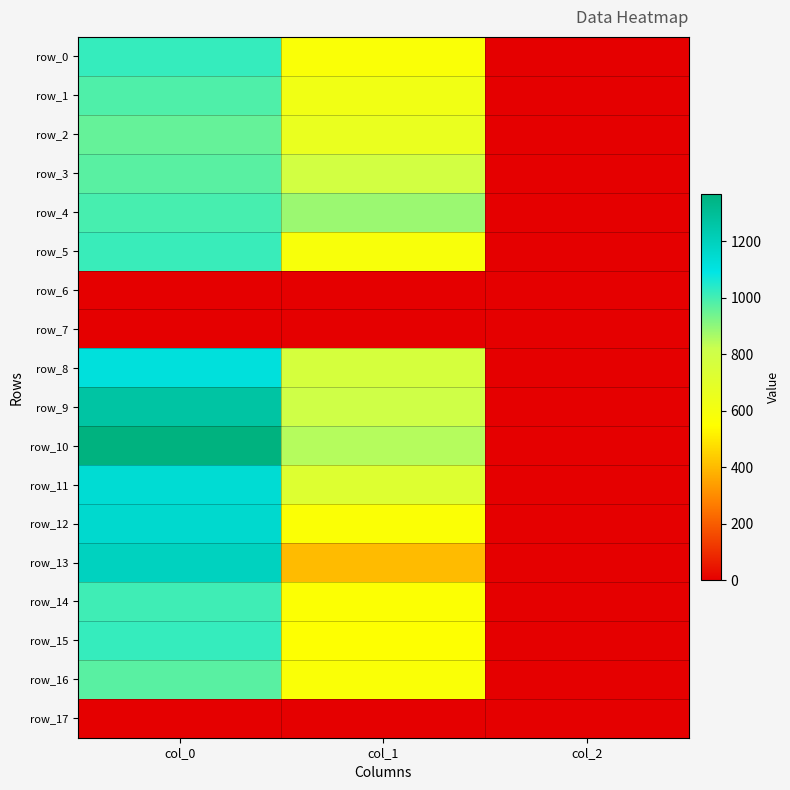

The value of row_14 at col_0 is 429.9. True or false?

False